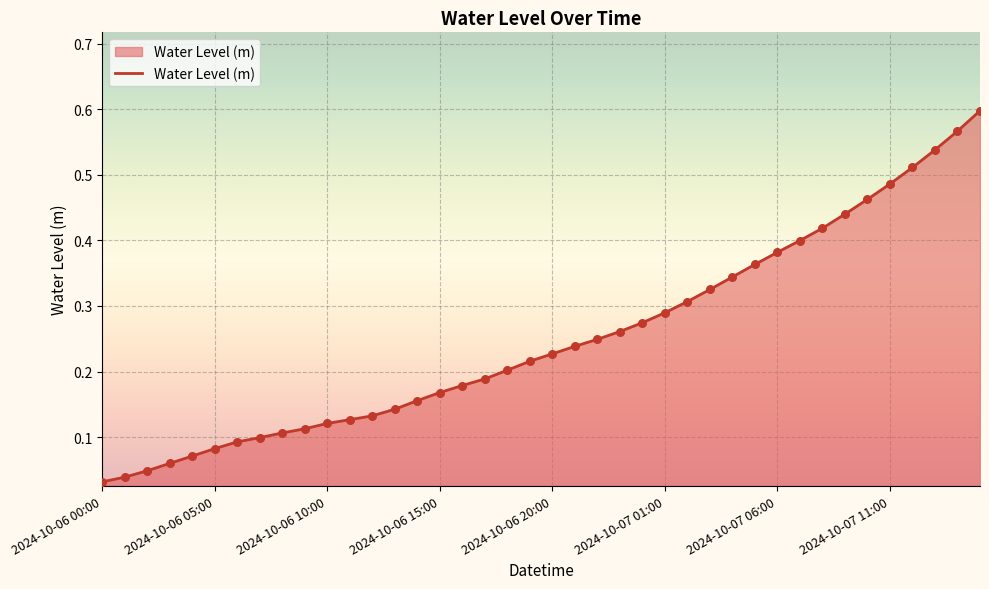

Does the chart have visible grid lines?

Yes